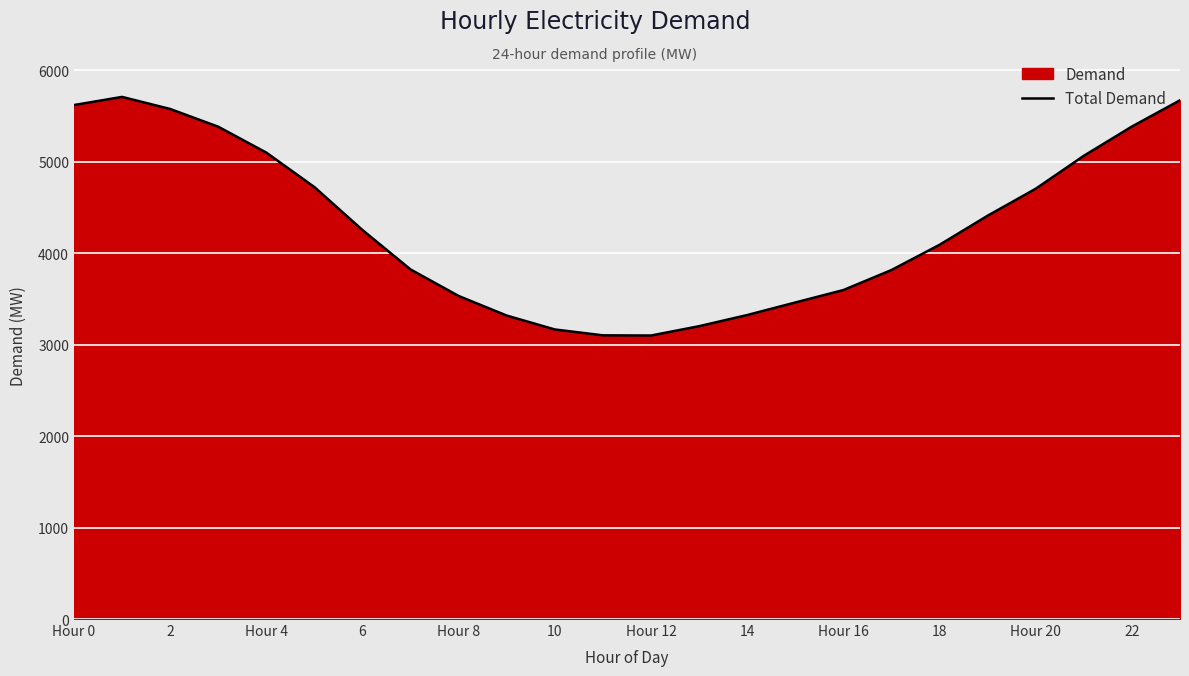

The value at Hour 20 is 7656. True or false?

False